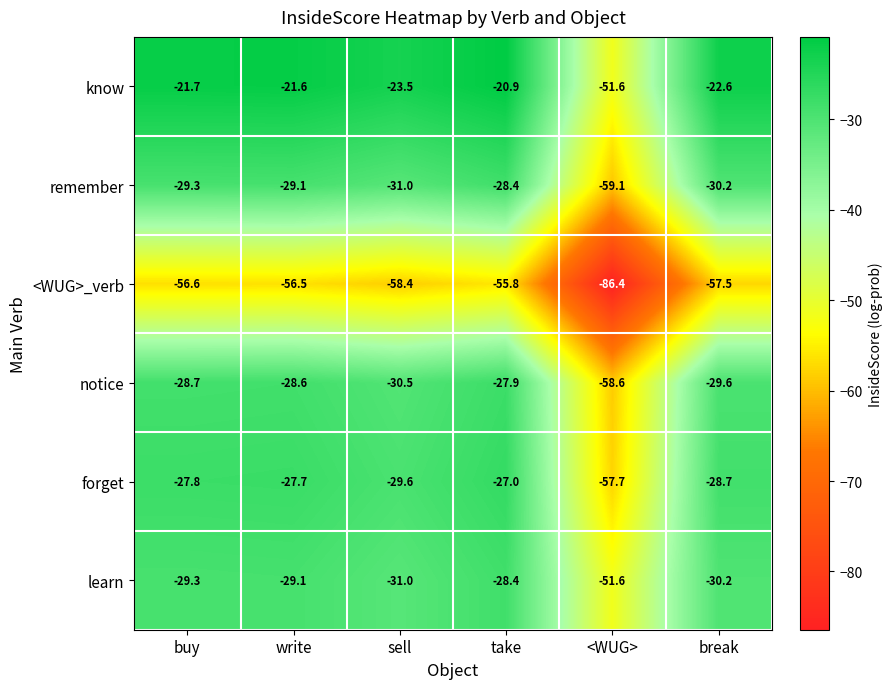

True or false: forget has a value of -12.7 at break.

False